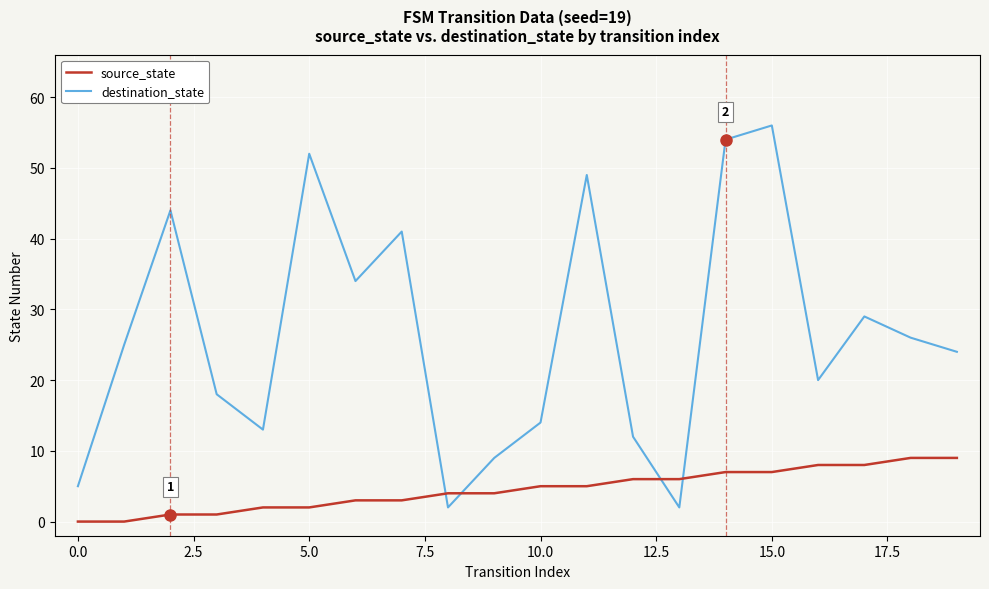

List the series in order of their overall mean, highest first.

destination_state, source_state